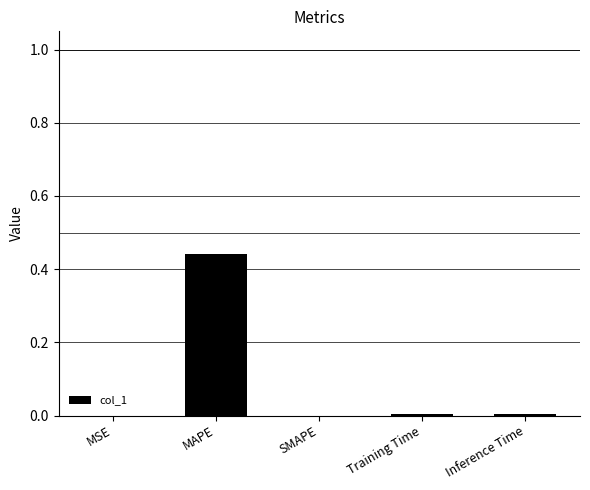

What is the average value?

0.1